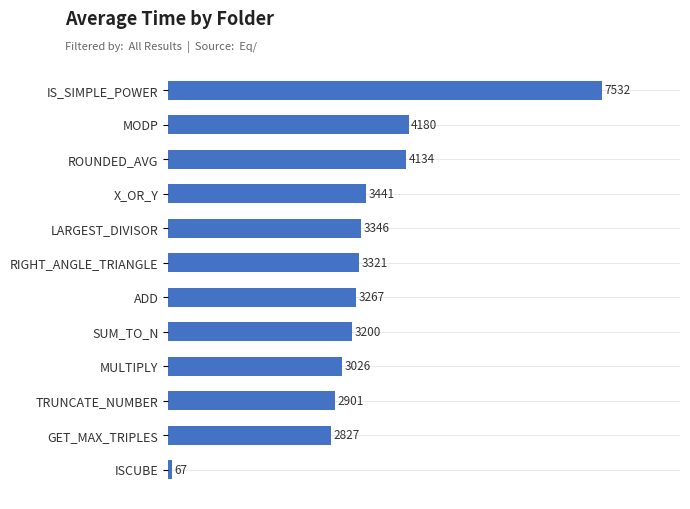

Rank the categories by value from highest to lowest.

IS_SIMPLE_POWER, MODP, ROUNDED_AVG, X_OR_Y, LARGEST_DIVISOR, RIGHT_ANGLE_TRIANGLE, ADD, SUM_TO_N, MULTIPLY, TRUNCATE_NUMBER, GET_MAX_TRIPLES, ISCUBE